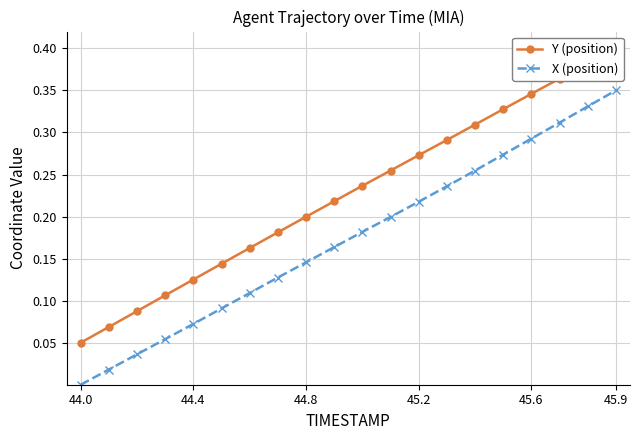

What are all the series names shown in the legend?

Y (position), X (position)